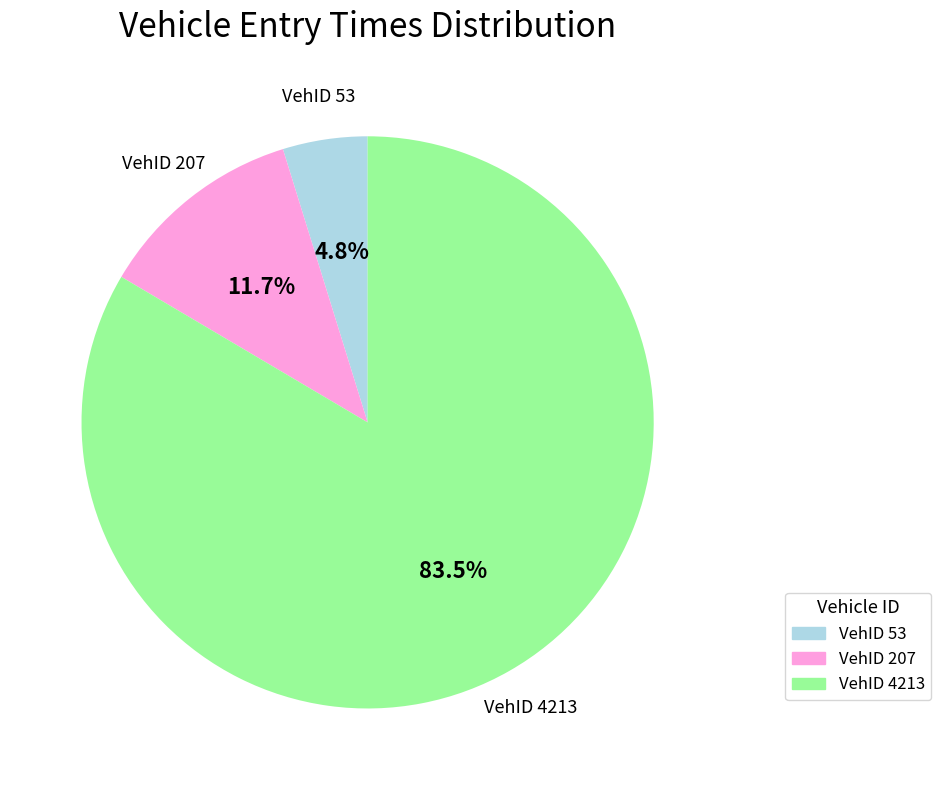

Does any single category account for the majority?

Yes